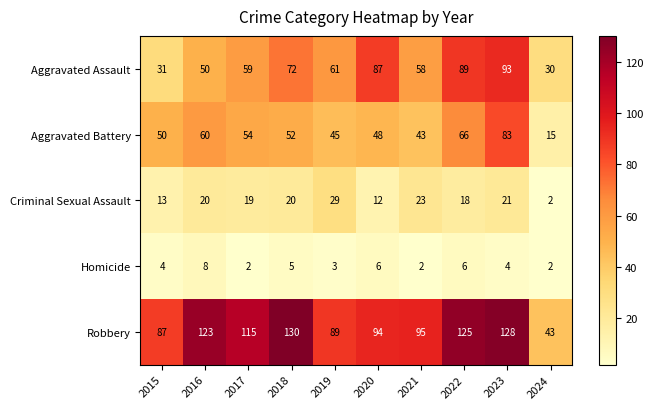

What is the difference between the maximum and minimum values in the Aggravated Battery series?

68